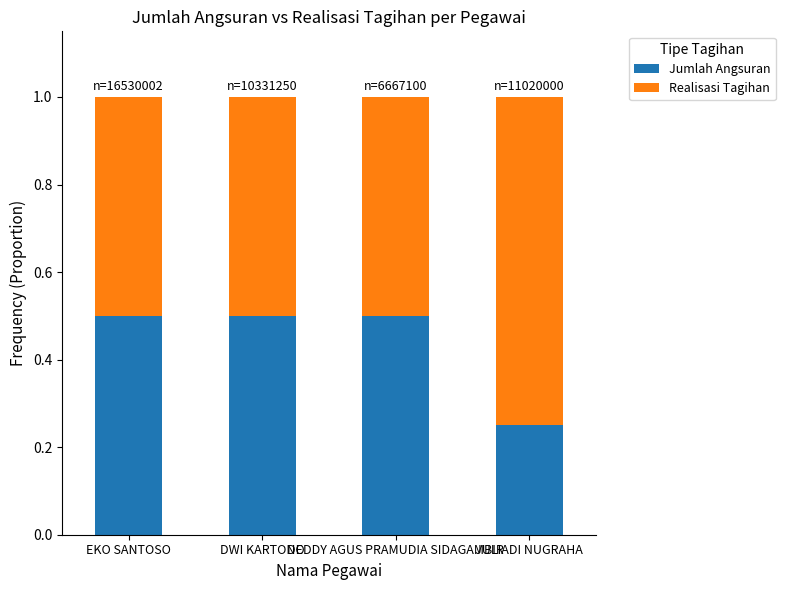

What is the total value across all series at EKO SANTOSO?

1.0